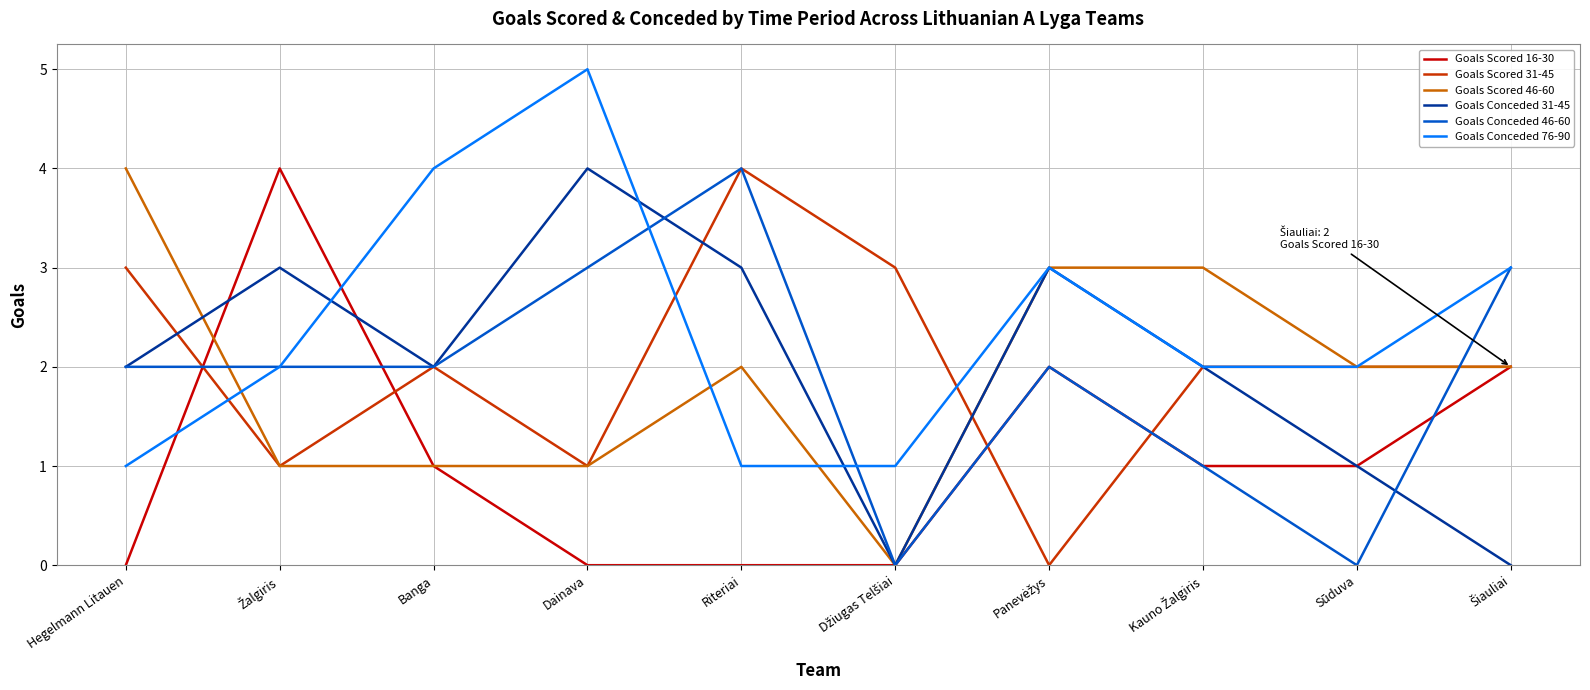

What position from the left is Hegelmann Litauen?

1